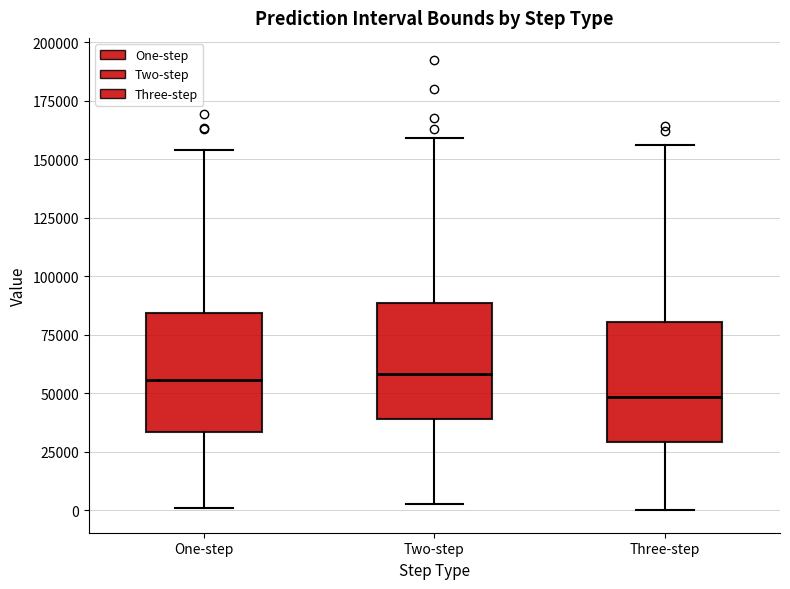

Which box's median line is the lowest?

Three-step